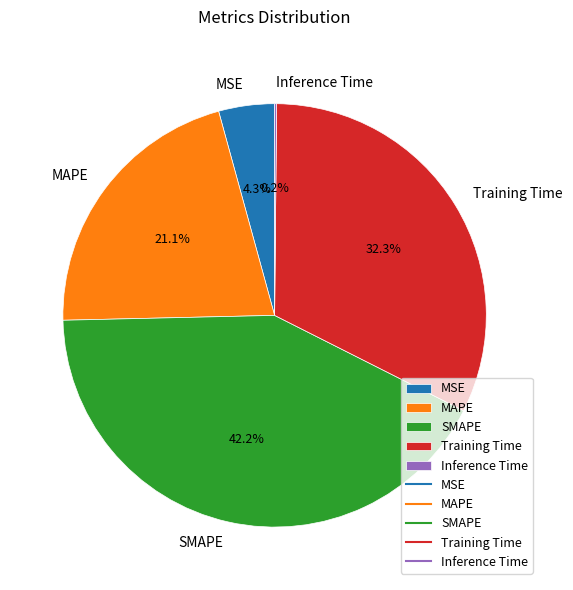

The MSE slice represents 4% of the pie. True or false?

True